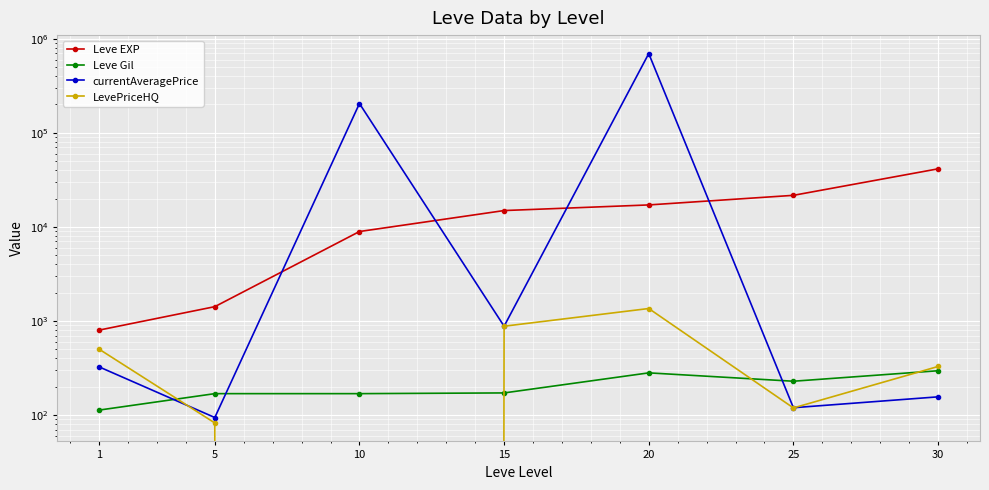

Which series has the largest range (max minus min)?

currentAveragePrice